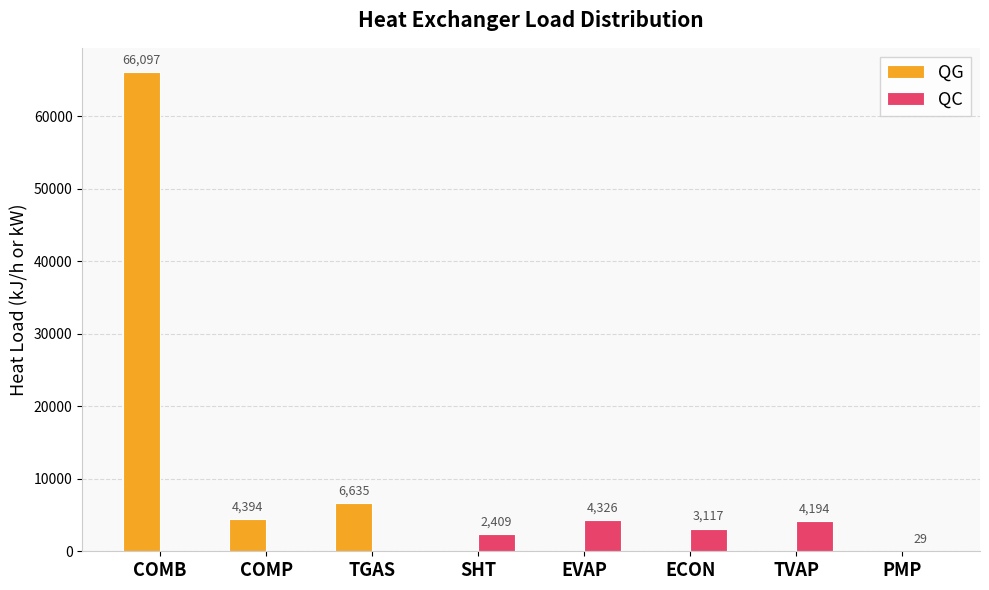

Which series has the largest range (max minus min)?

QG